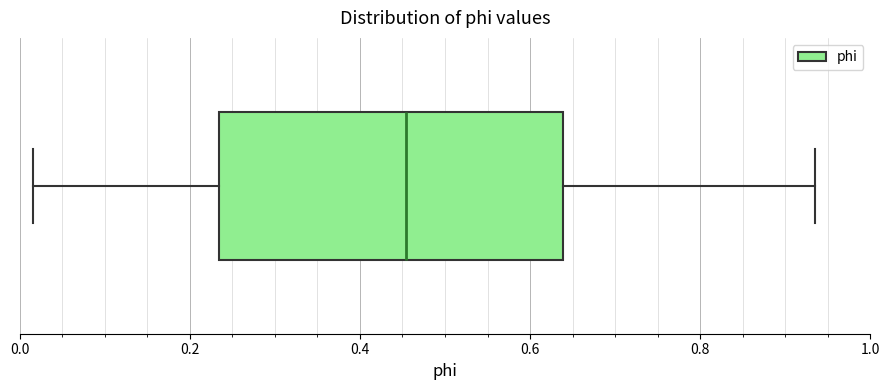

Read this box plot against the x-axis: the position of the median line, the range covered by the box, and the ends of both whiskers. The values are not printed on the chart, so give them approximately, as read against the axis.

median 0.46, box 0.24 to 0.64, whiskers 0.02 to 0.94